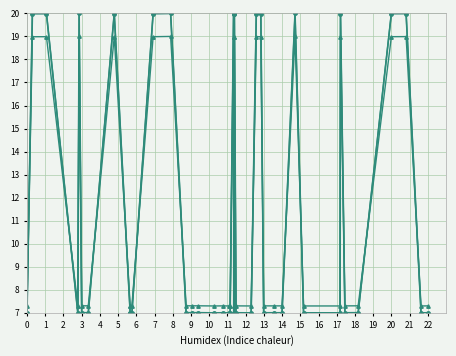

What is the sum of all col_1 series B values?

455.8